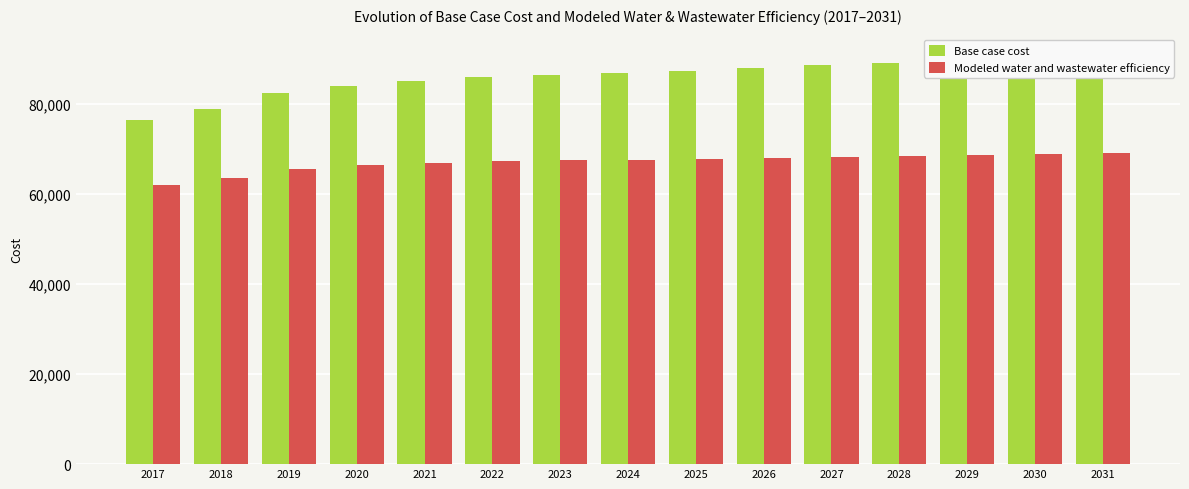

Reading left to right, extract all data points from this chart.

Base case cost: 2017=76454.7	2018=79030.5	2019=82442.8	2020=84046.6	2021=85156.0	2022=85974.5	2023=86500.6	2024=86895.3	2025=87437.8	2026=88132.0	2027=88680.2	2028=89153.1	2029=89824.6	2030=90202.1	2031=90912.4
Modeled water and wastewater efficiency: 2017=62047.3	2018=63533.7	2019=65568.9	2020=66431.9	2021=66977.1	2022=67336.7	2023=67509.4	2024=67600.9	2025=67792.8	2026=68087.9	2027=68291.3	2028=68449.0	2029=68742.3	2030=68846.9	2031=69170.7